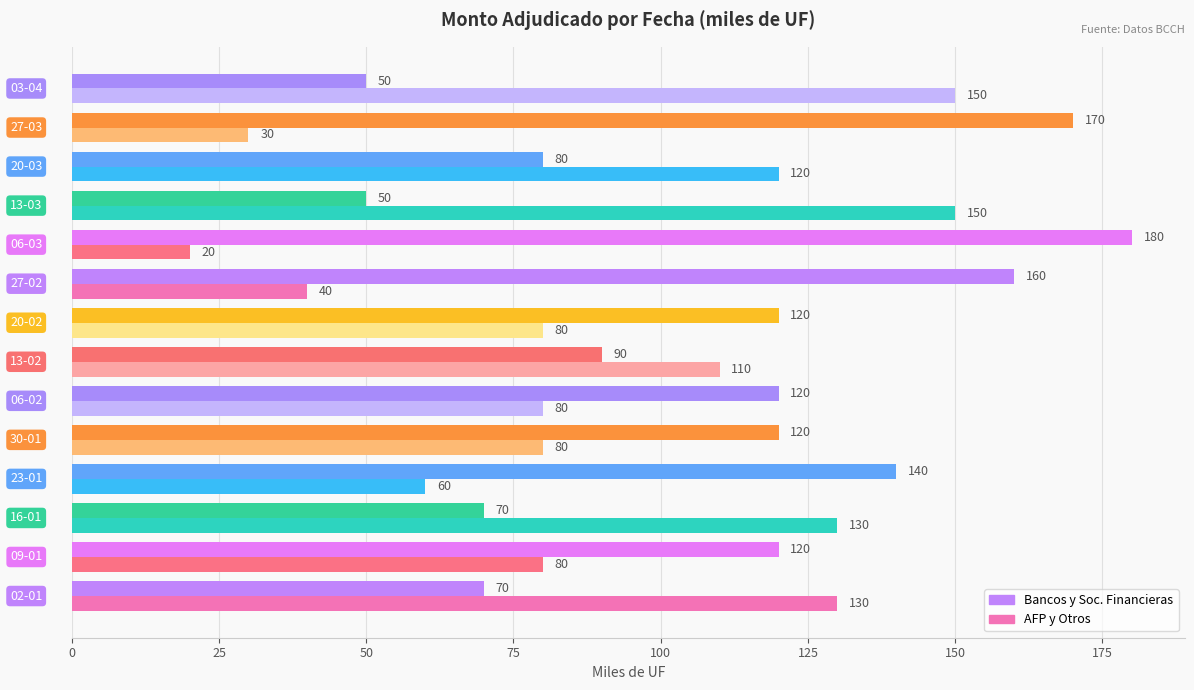

What is the maximum value shown in the chart?

180